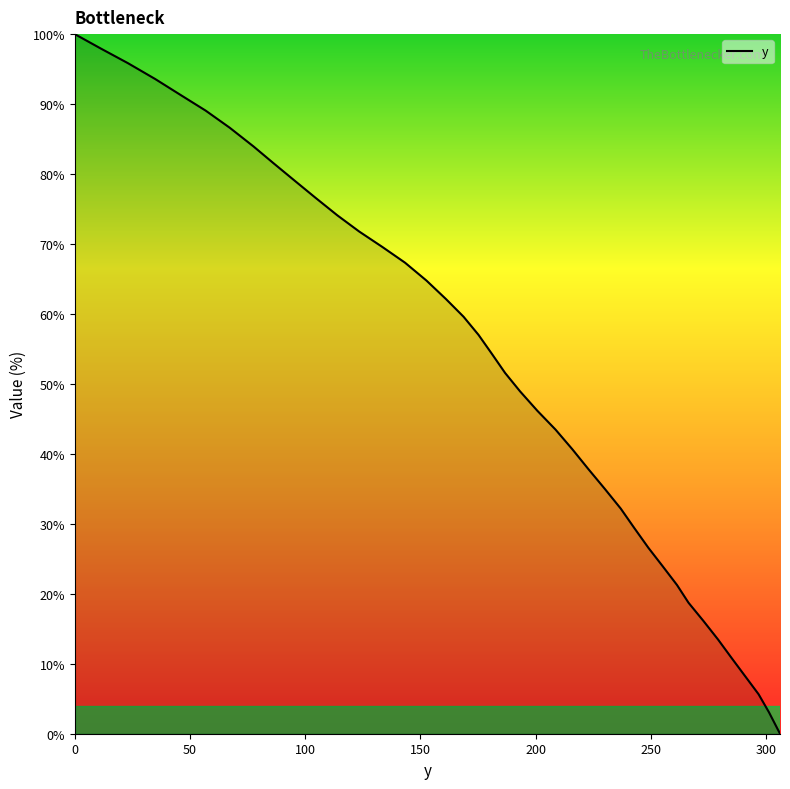

What is the maximum value shown in the chart?

100.0